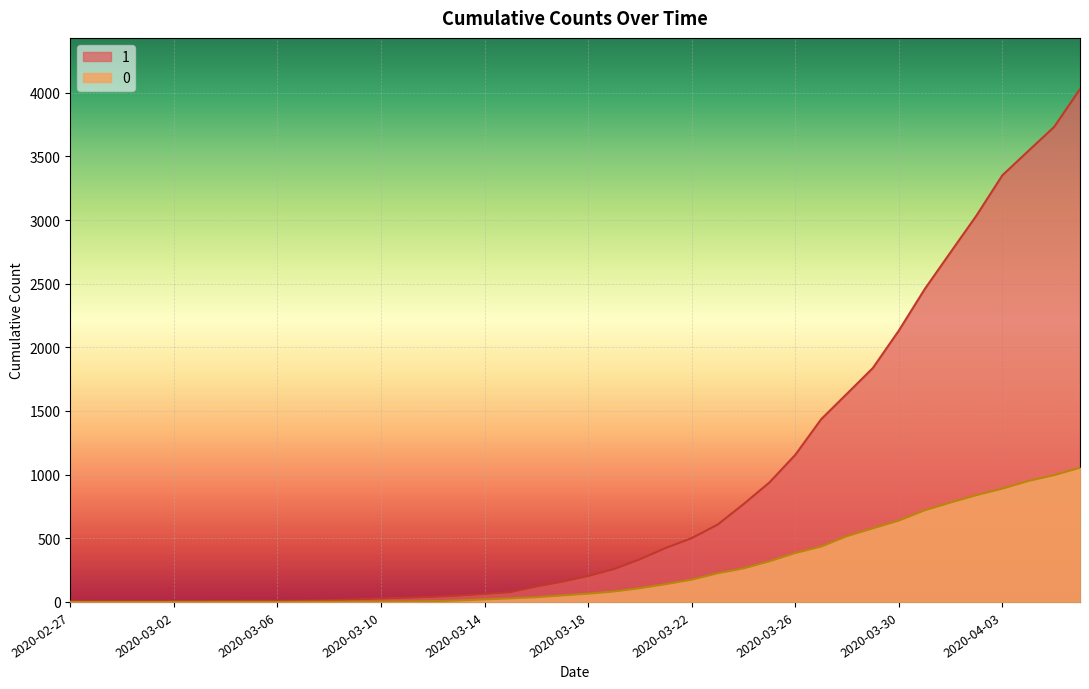

The value of 1 at 2020-03-23 is 828. True or false?

False